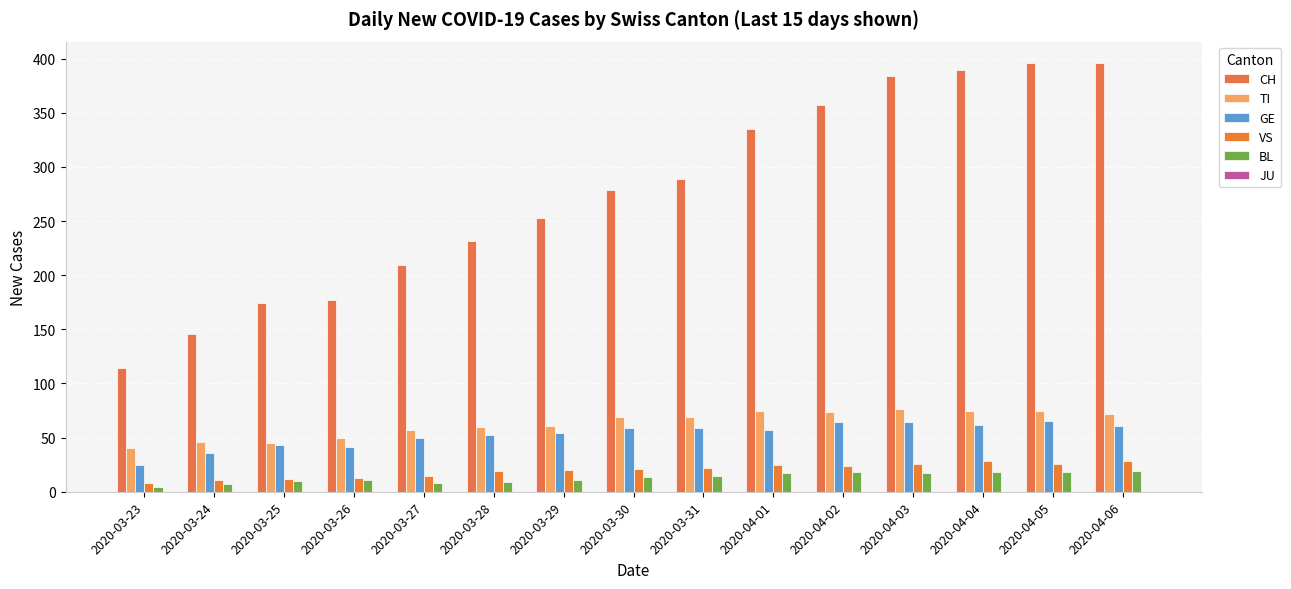

Does the chart contain stacked bars?

No